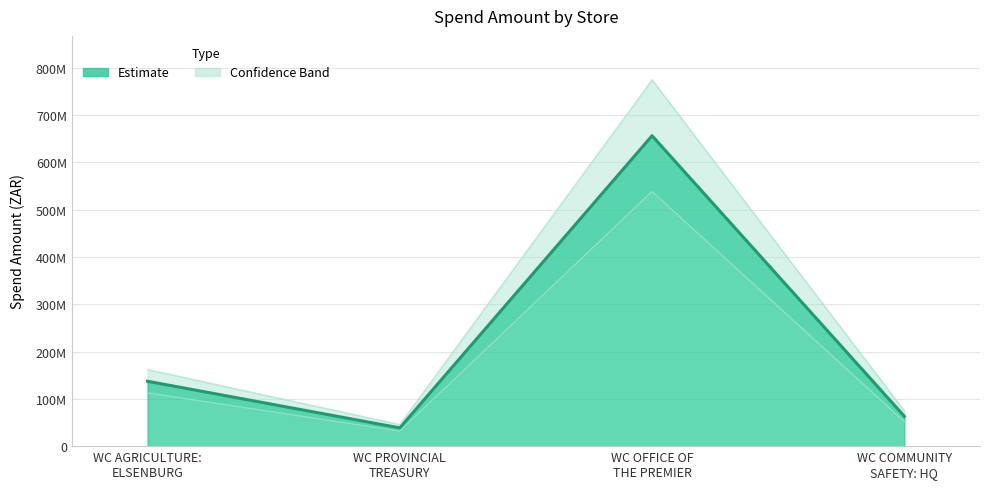

True or false: the data shows 17064355.1 at WC PROVINCIAL
TREASURY.

False